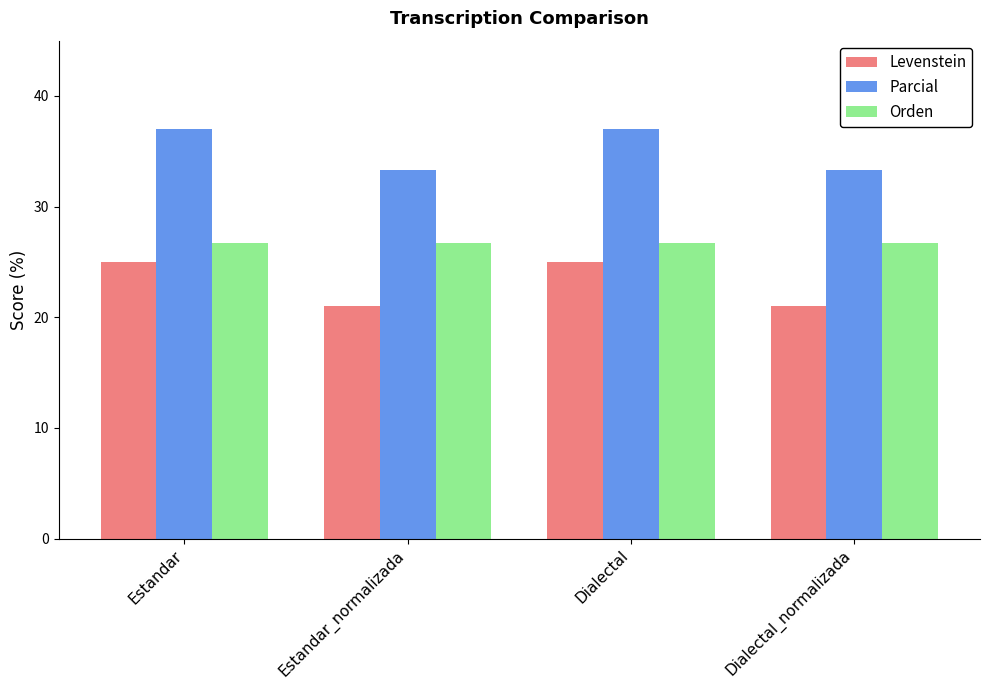

What is the approximate value of Parcial at Dialectal_normalizada?

33.3